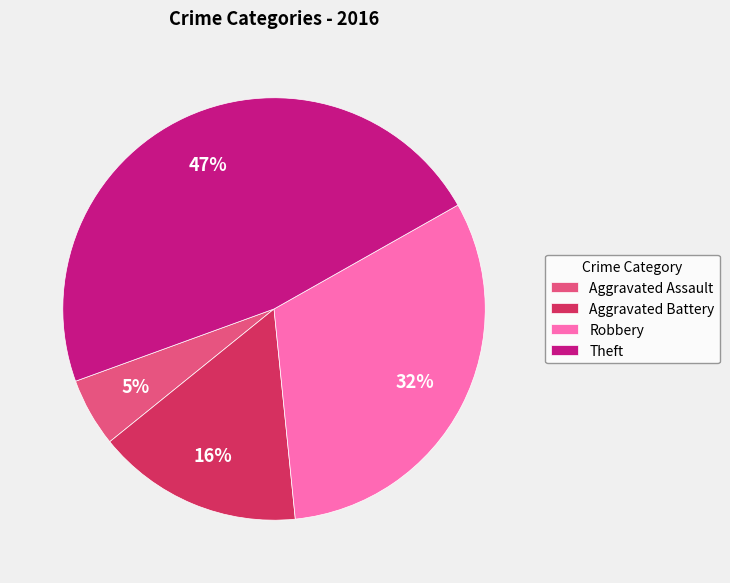

Does Aggravated Battery account for over 50% of the chart?

No